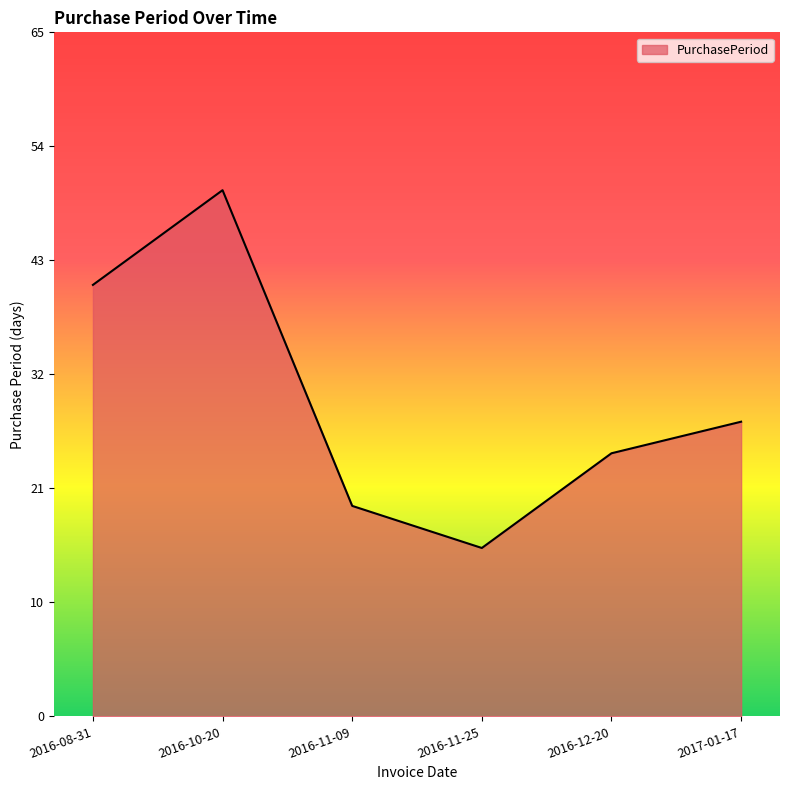

What is the approximate value at 2016-12-20?

25